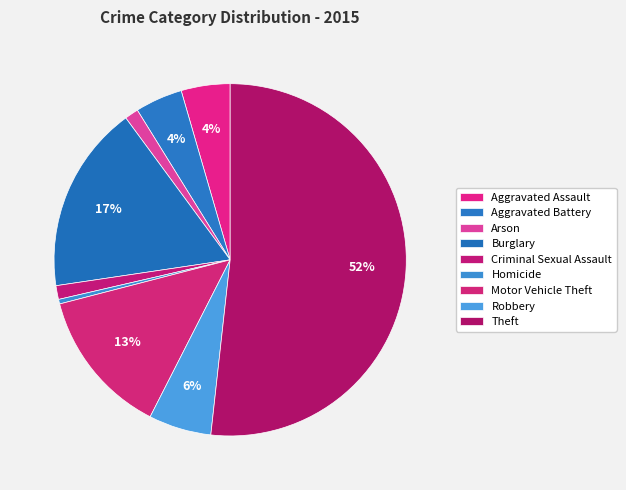

How many segments does this pie chart have?

9